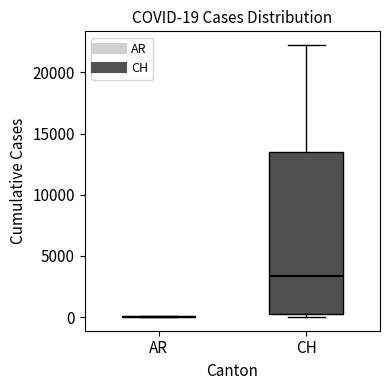

Comparing the boxes themselves (not the whiskers), which one is the tallest?

CH